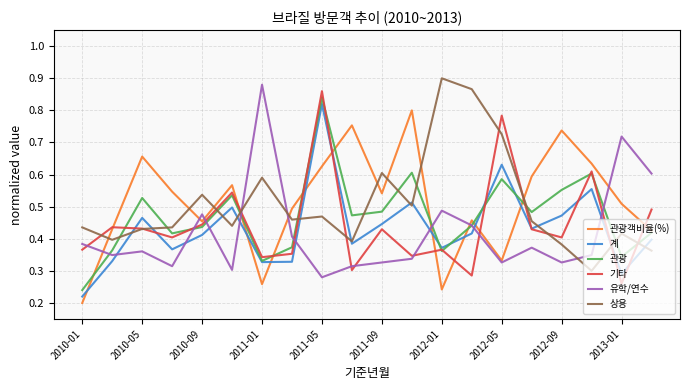

After their last crossing, which series has the higher values: 관광객비율(%) or 계?

관광객비율(%)